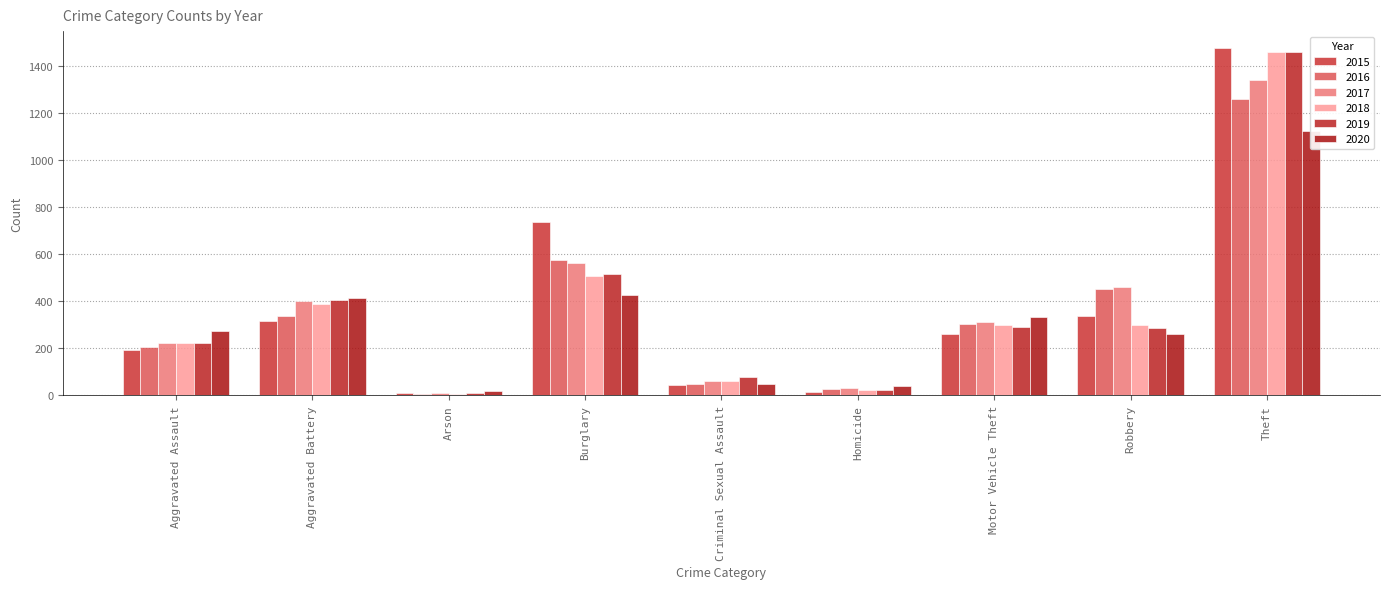

At Robbery, list the series in order from smallest to largest.

2020, 2019, 2018, 2015, 2016, 2017